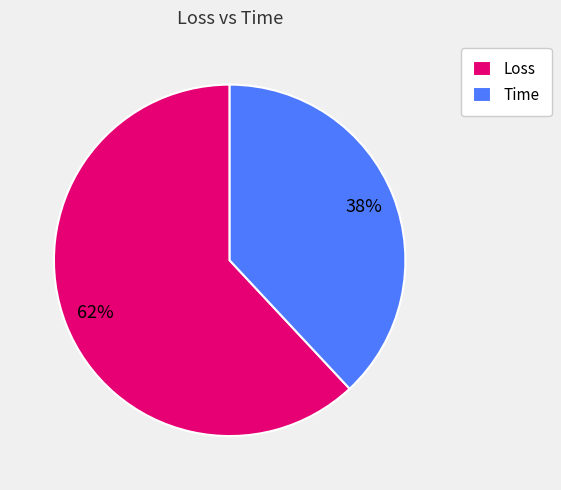

To the nearest percent, what is the combined percentage of Time and Loss?

100%